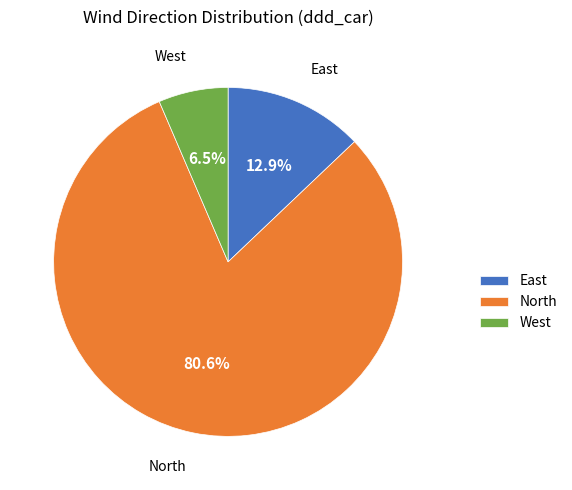

What percentage do West and North together represent?

87.1%